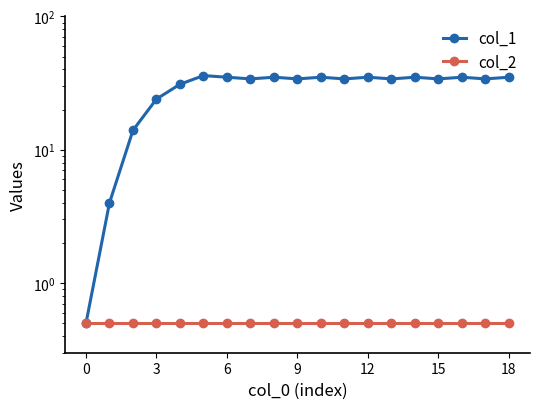

Which series has the widest spread of values?

col_1